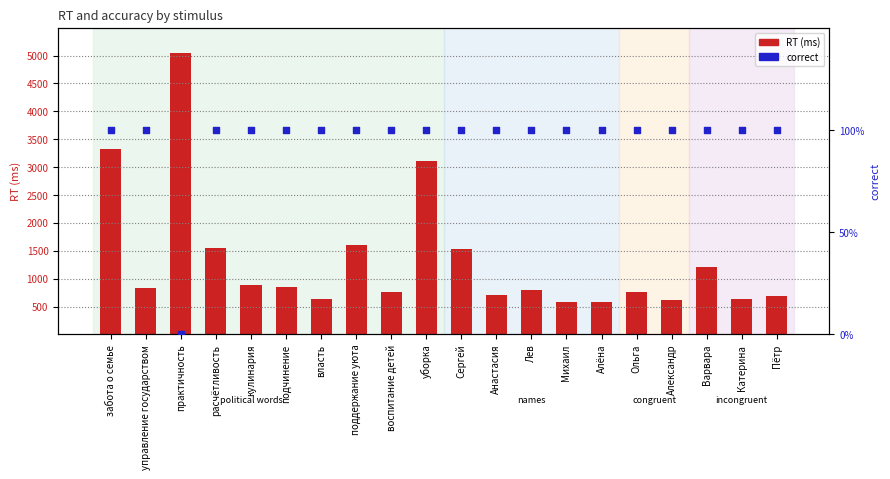

Is the value of RT (ms) at забота о семье greater than the value of correct at Пётр?

Yes